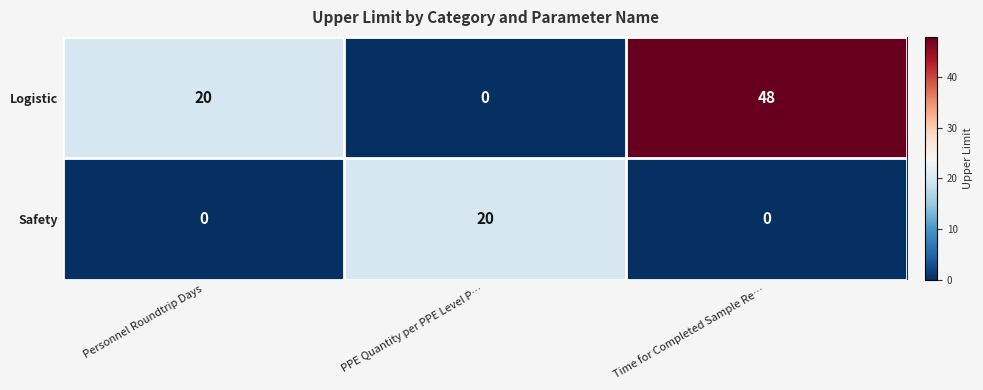

What value does the Logistic series have at Time for Completed Sample Re…, to the nearest 5?

50